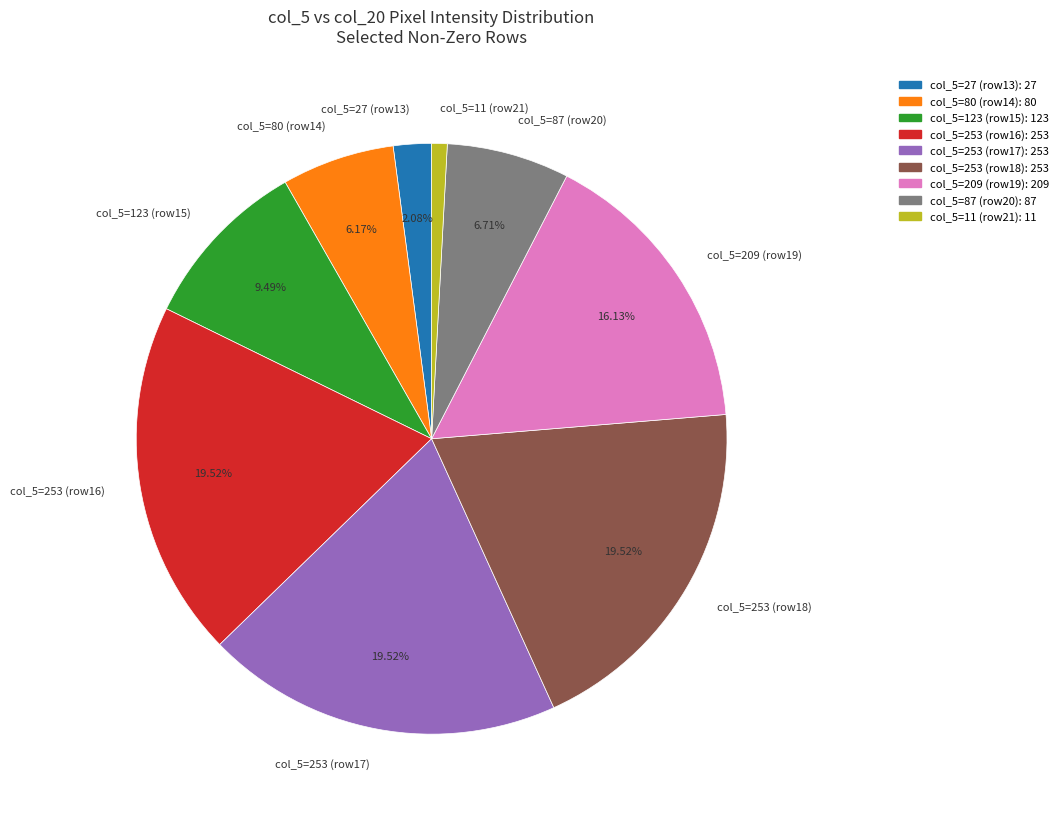

What is the ratio of the value at col_5=80 (row14) to the value at col_5=123 (row15)?

0.7